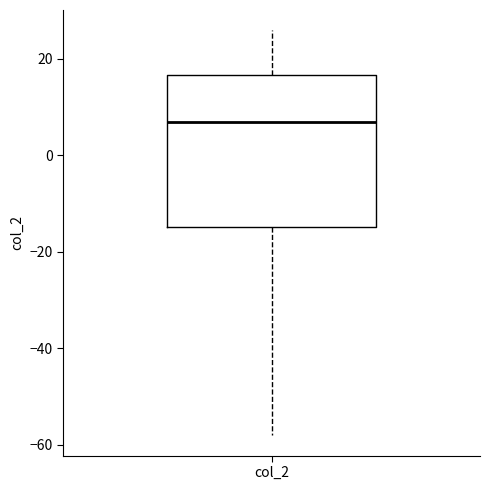

Read this box plot against the y-axis: the position of the median line, the range covered by the box, and the ends of both whiskers. The values are not printed on the chart, so give them approximately, as read against the axis.

median 6, box -14 to 16, whiskers -58 to 26